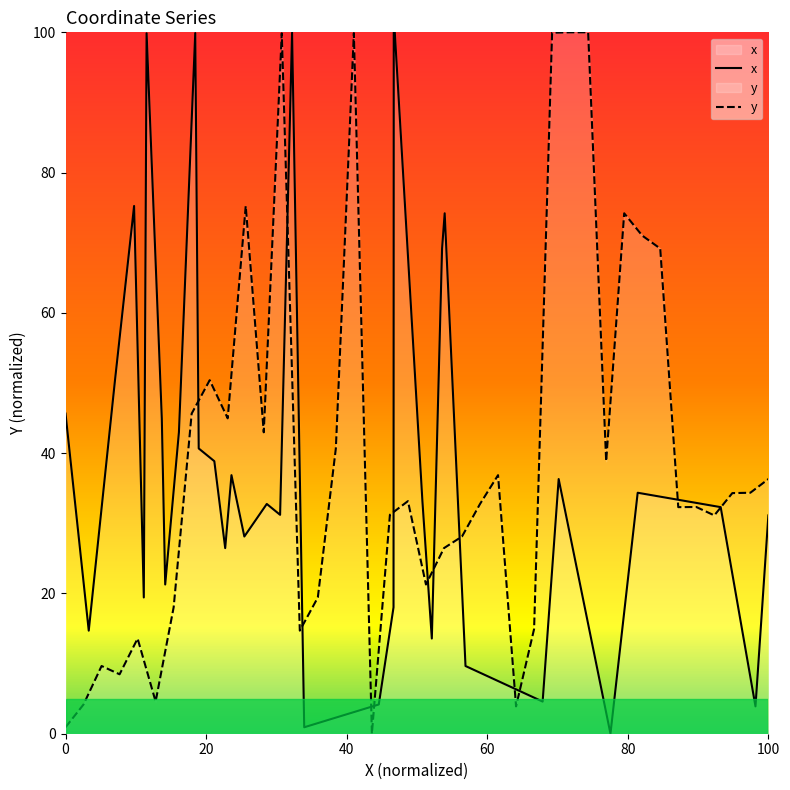

How many interior local valleys (lower than both neighbors) does the data have?

11